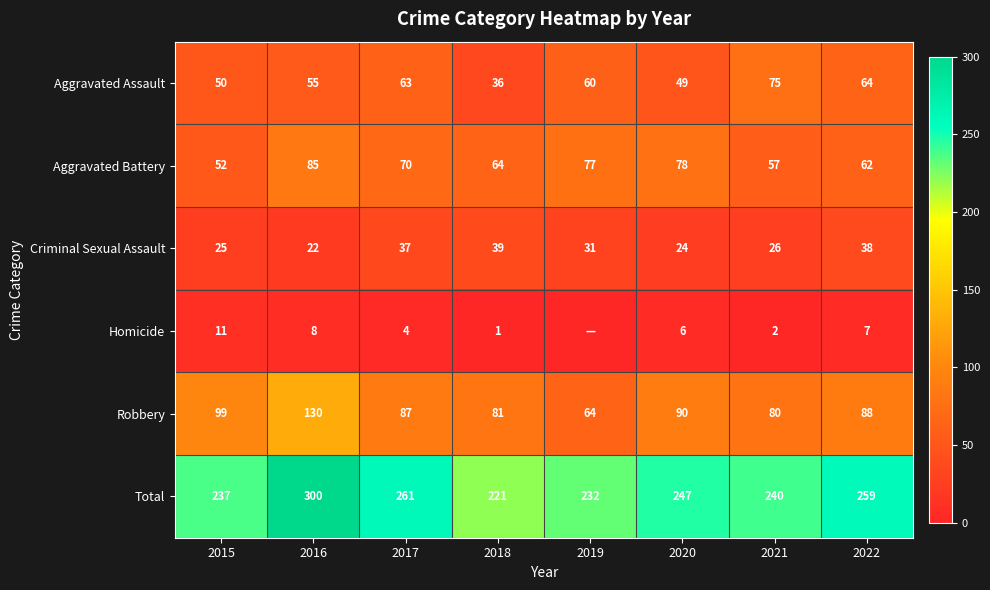

At how many categories does at least one series exceed 146?

8